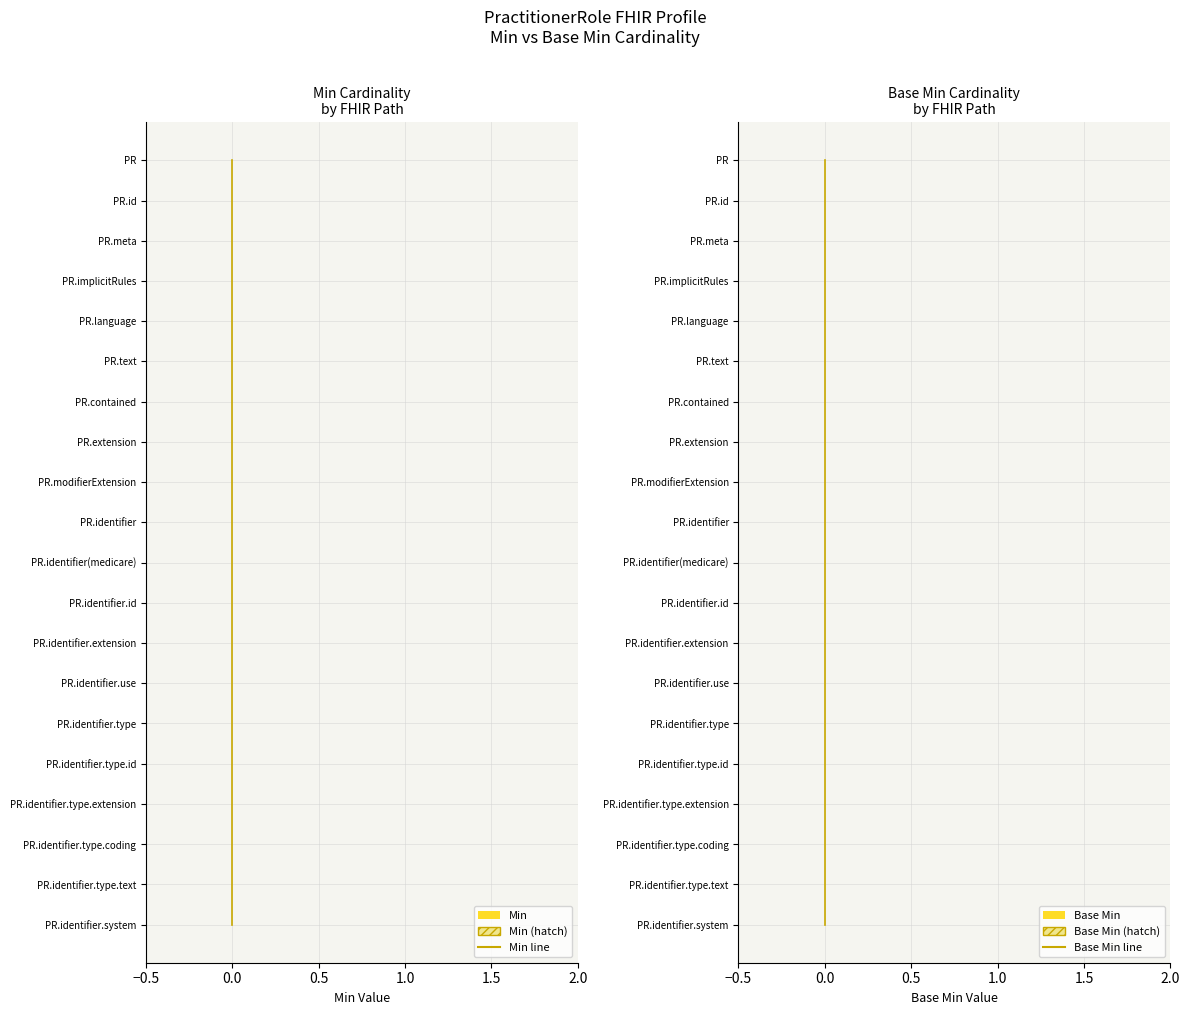

List the series in order of their peak value, highest first.

Min line, Base Min line